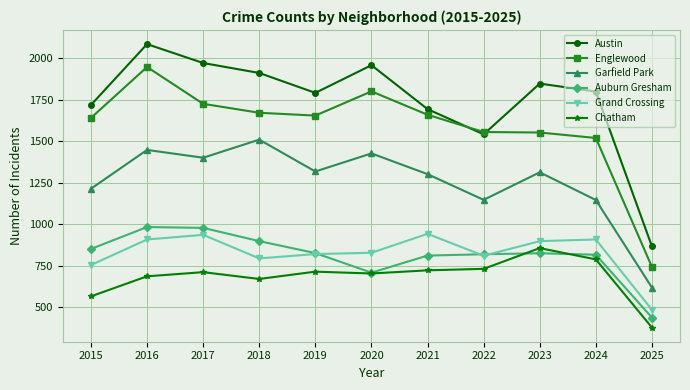

What value does the Grand Crossing series have at 2017, to the nearest 10?

940